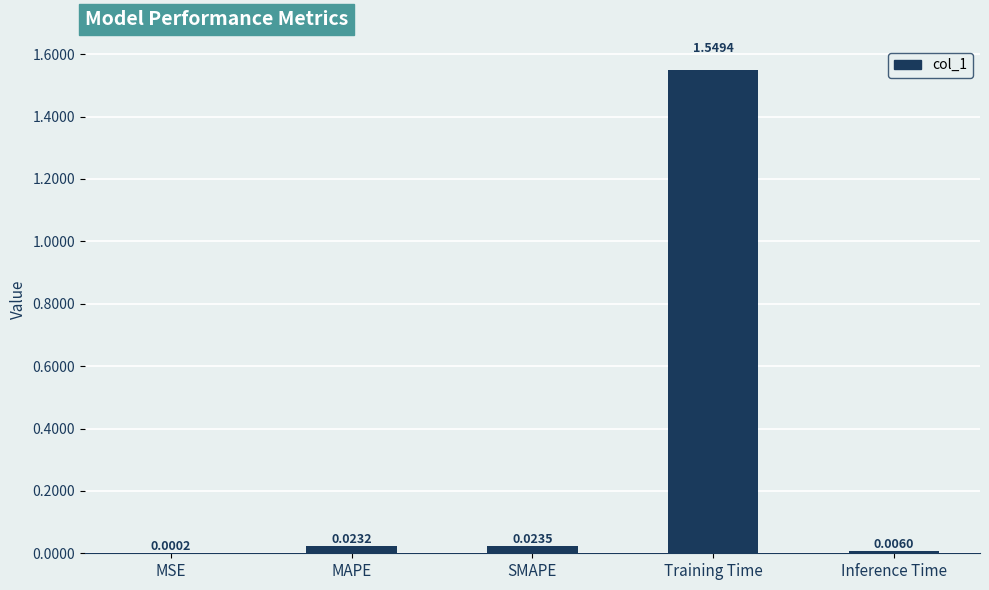

What is the sum of all values?

1.6